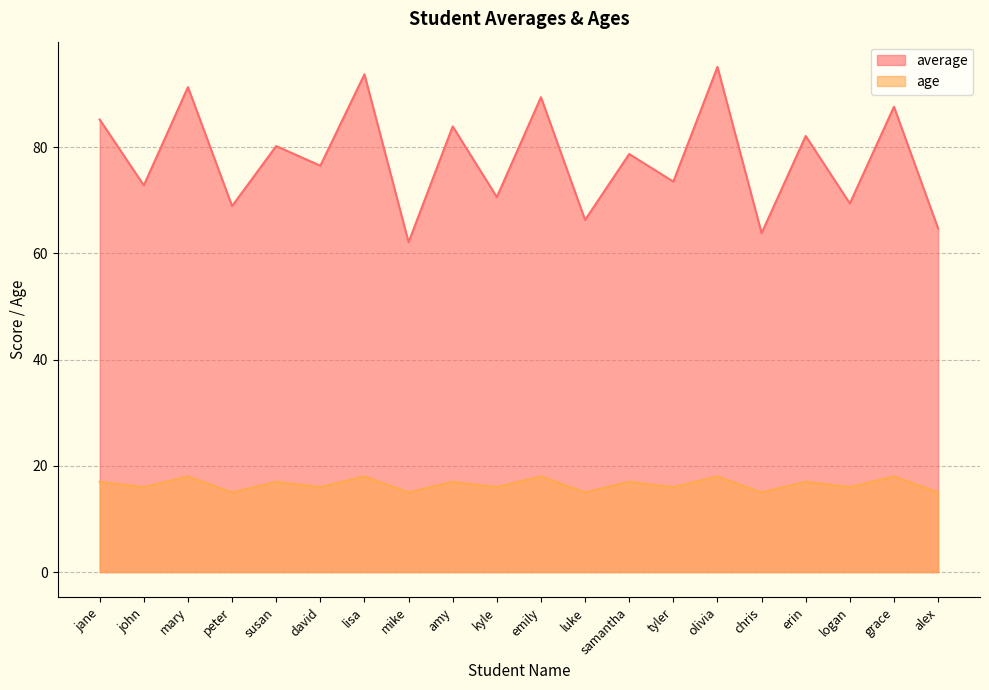

The average series shows 95.1 at olivia. True or false?

True